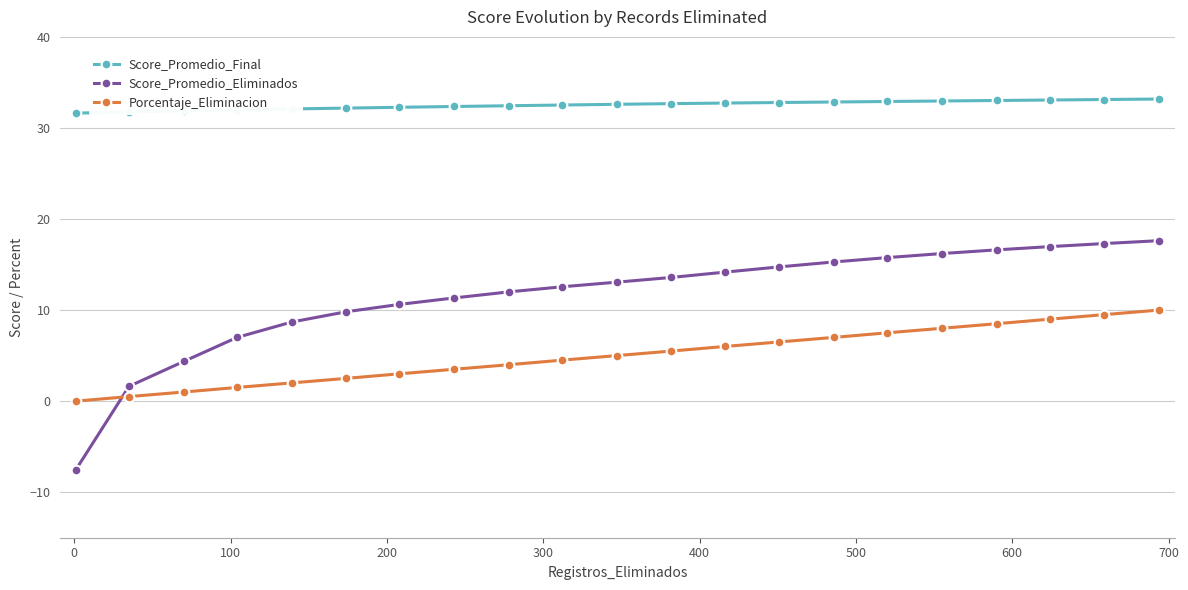

Which series has the largest total across all categories?

Score_Promedio_Final